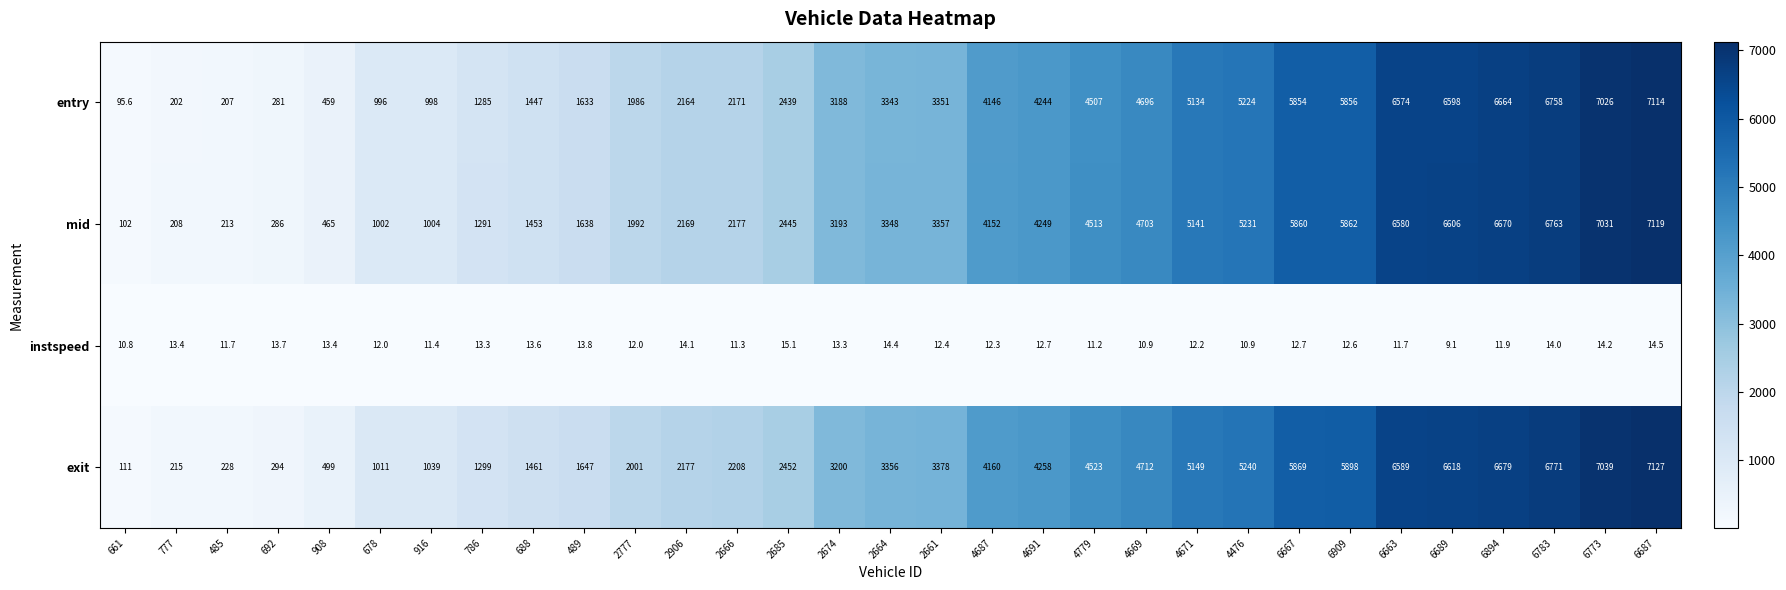

What is the average value of the exit series?

3458.3